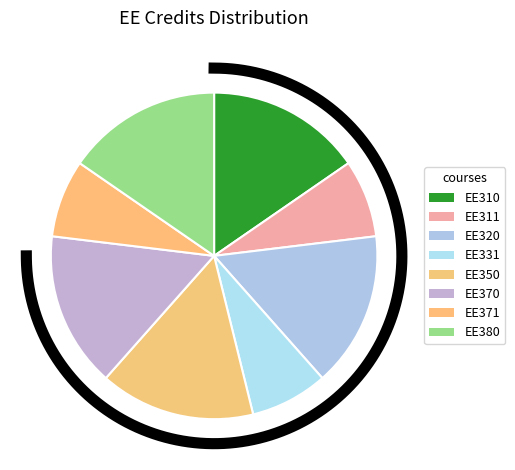

Is there a majority slice in this chart?

No